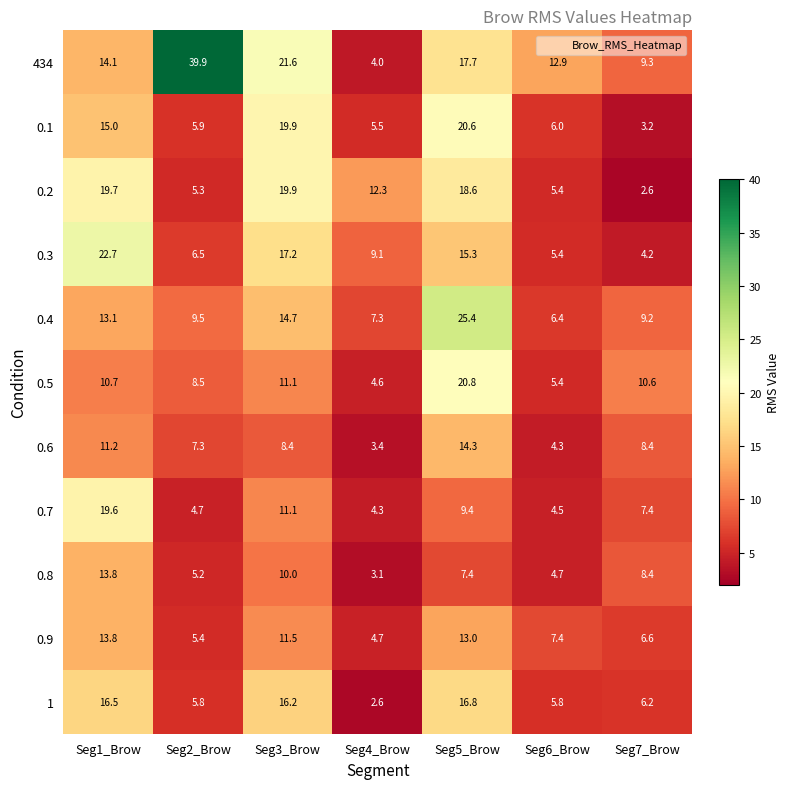

Which label corresponds to the largest value in the chart?

Seg2_Brow